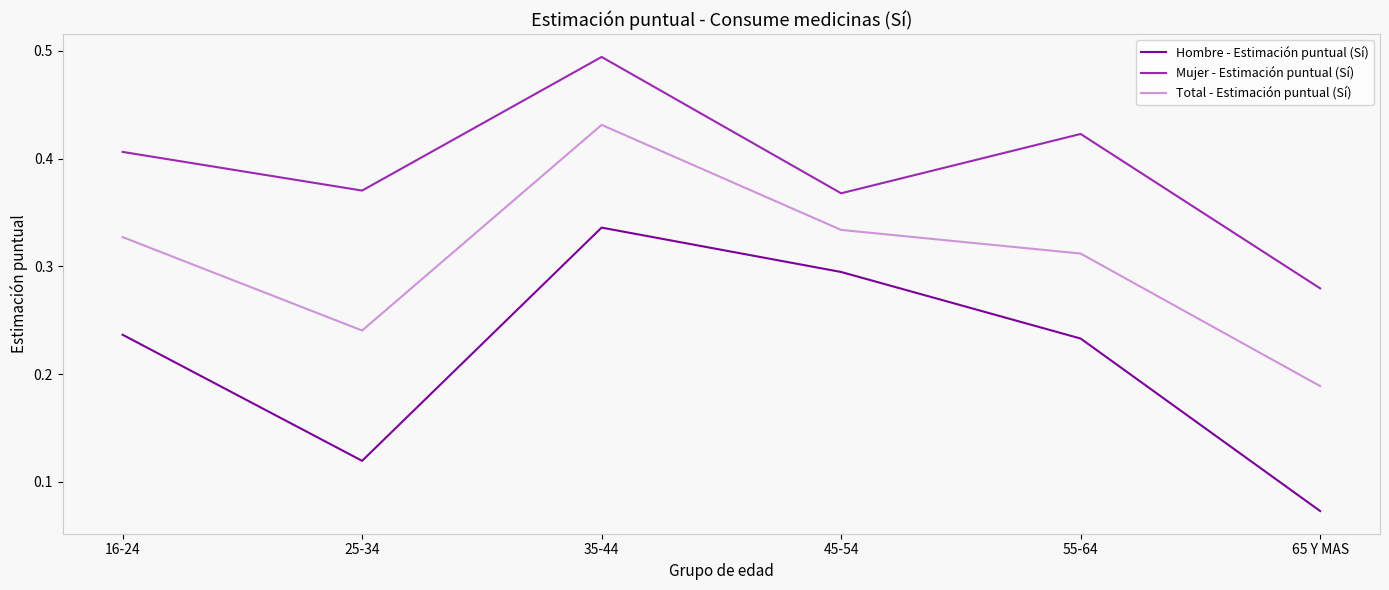

What is the total value across all series at 45-54?

1.0